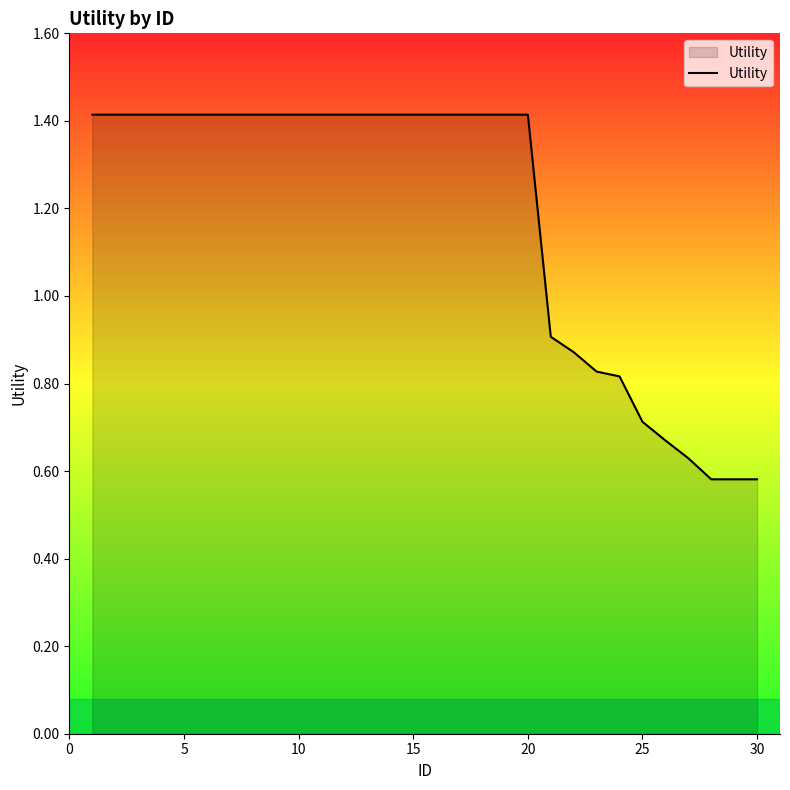

What is the maximum value shown in the chart?

1.4